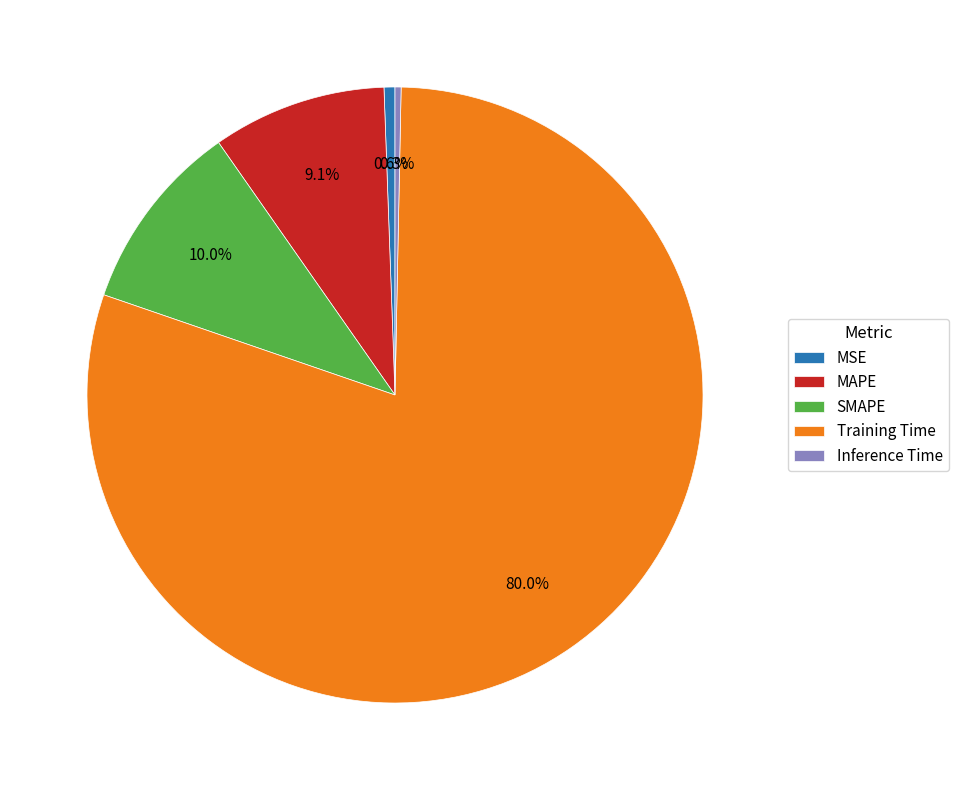

What portion of the pie excludes Inference Time?

99.7%